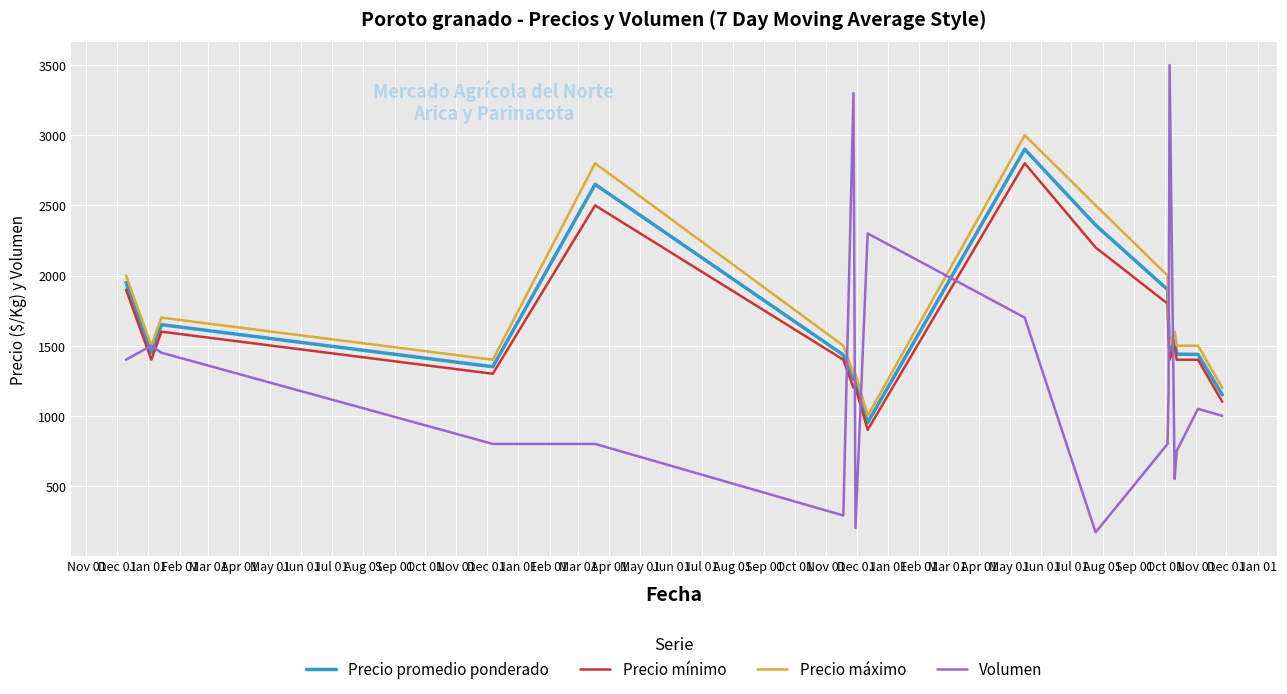

What is the maximum value shown in the chart?

3500